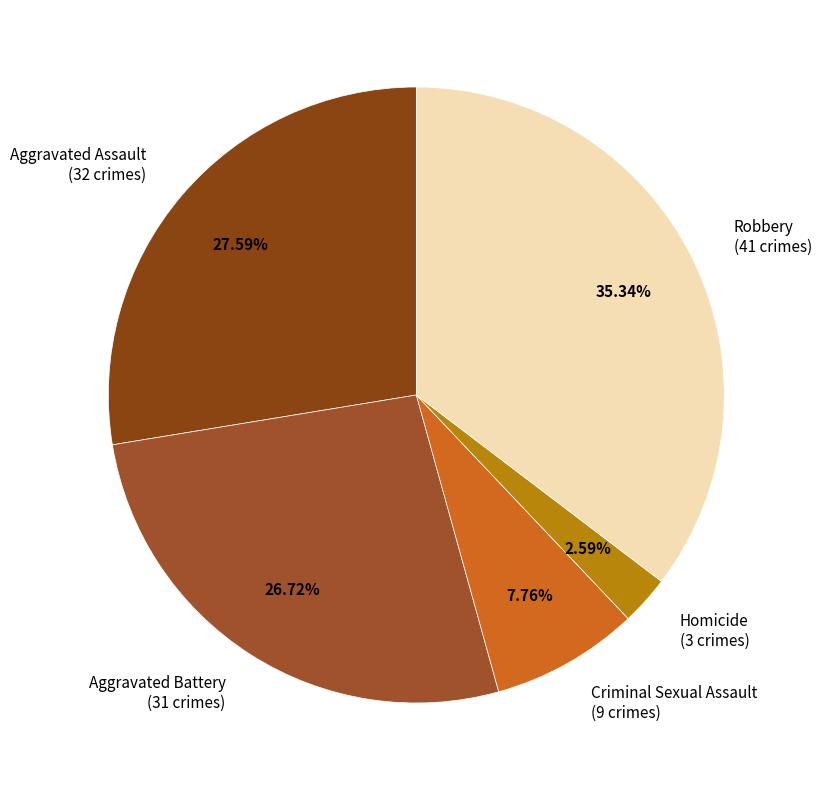

How many slices are in this pie chart?

5